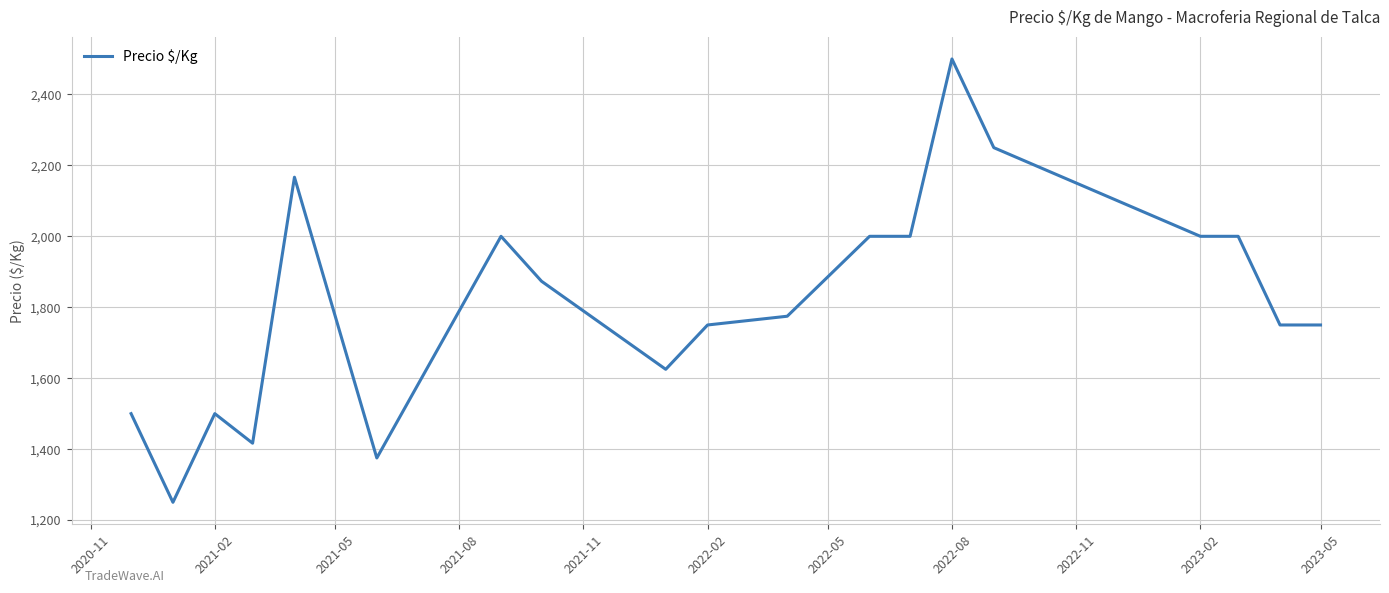

What is the average value?

1814.8